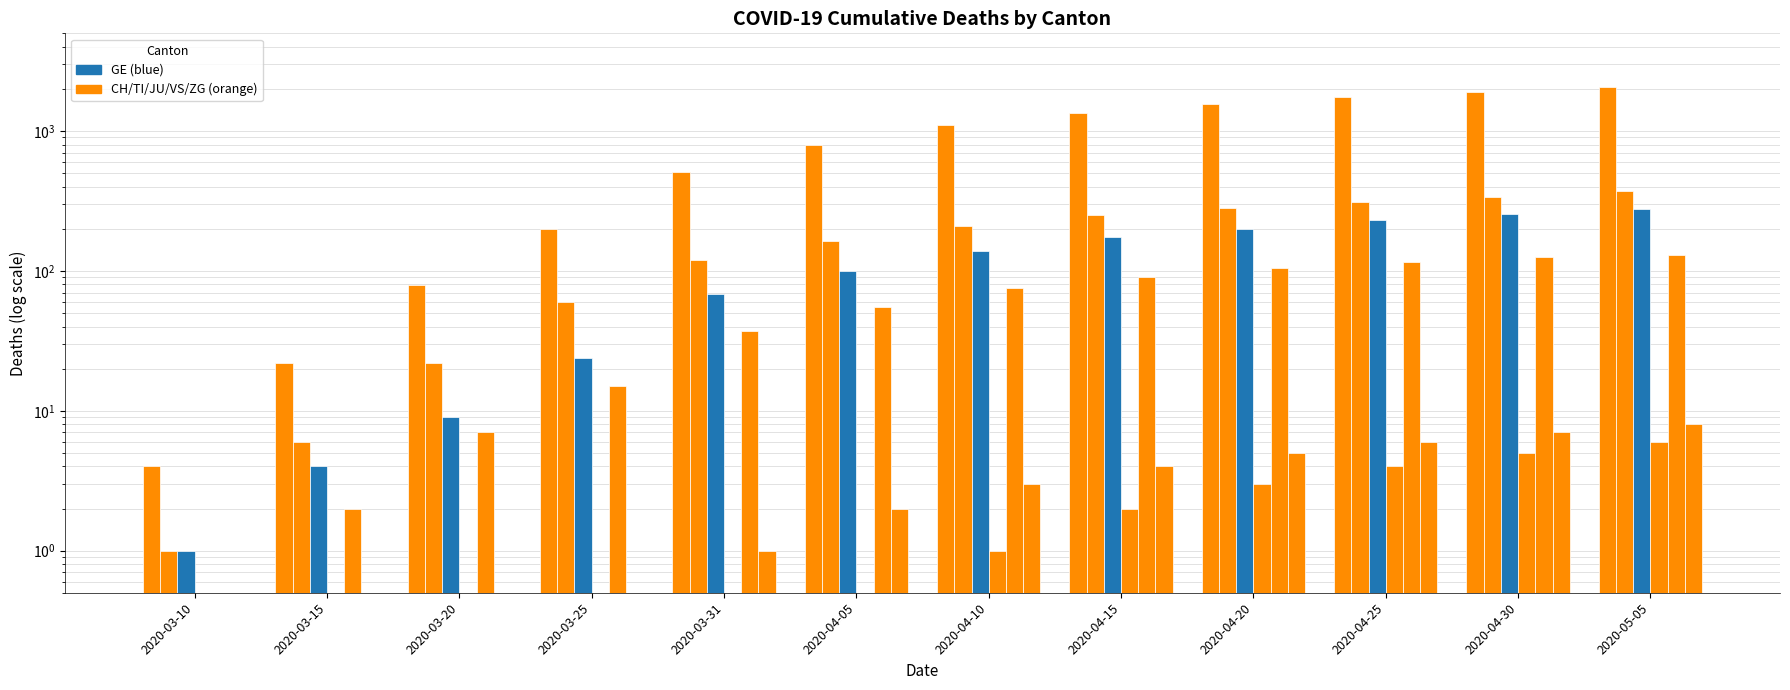

What are all the series names shown in the legend?

CH, TI, GE, JU, VS, ZG